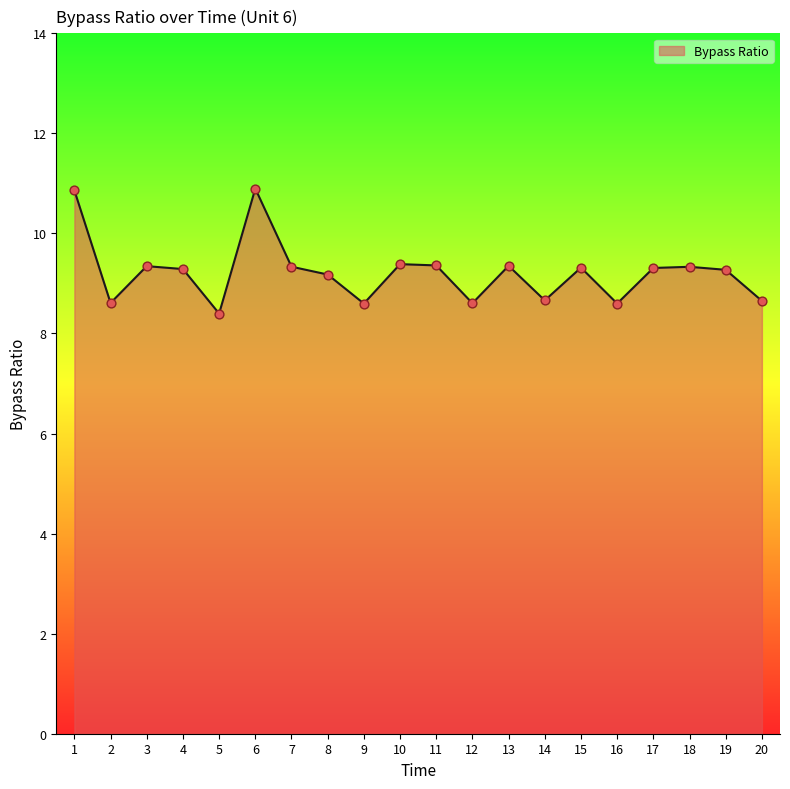

Between 18 and 5, which is larger?

18